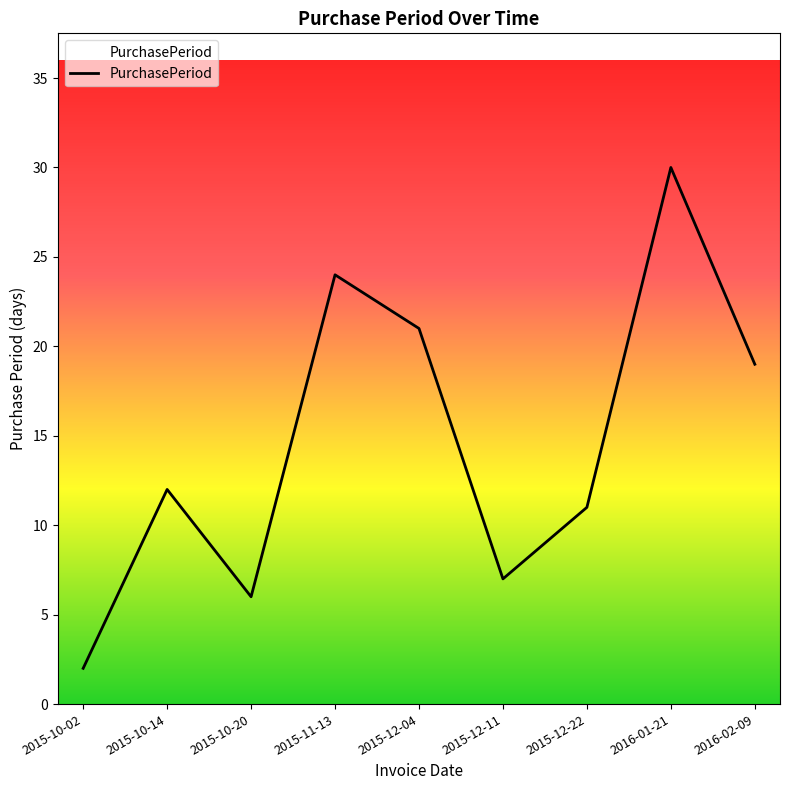

List the labels in order of value, smallest first.

2015-10-02, 2015-10-20, 2015-12-11, 2015-12-22, 2015-10-14, 2016-02-09, 2015-12-04, 2015-11-13, 2016-01-21